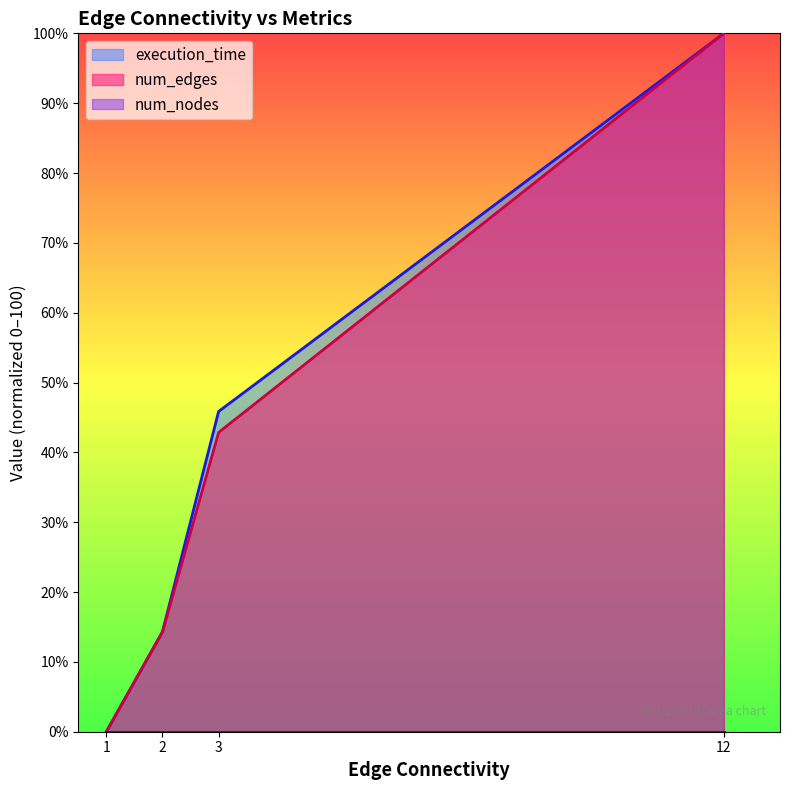

How many values in the execution_time series exceed 45?

2